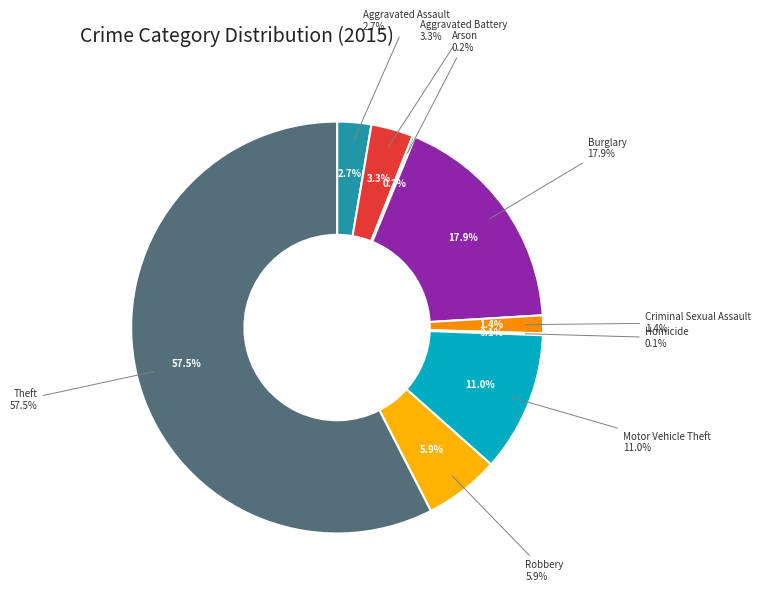

How many slices are in this pie chart?

9